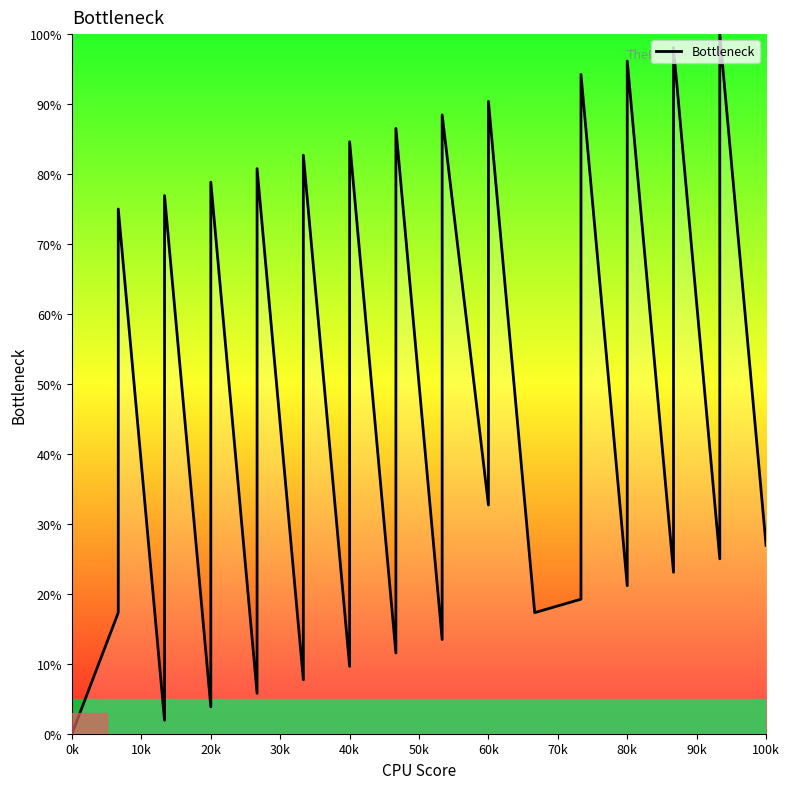

True or false: the data shows 7.3 at 80k.

False